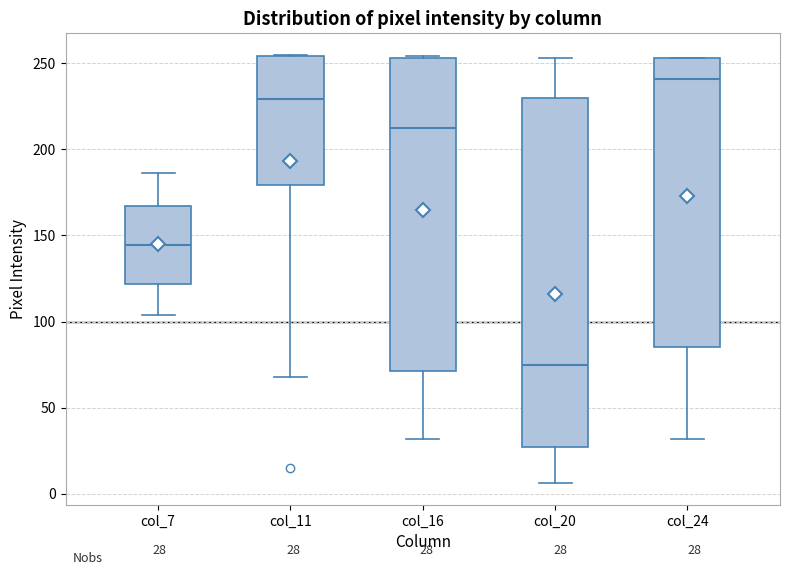

Comparing the boxes themselves (not the whiskers), which one is the tallest?

col_20